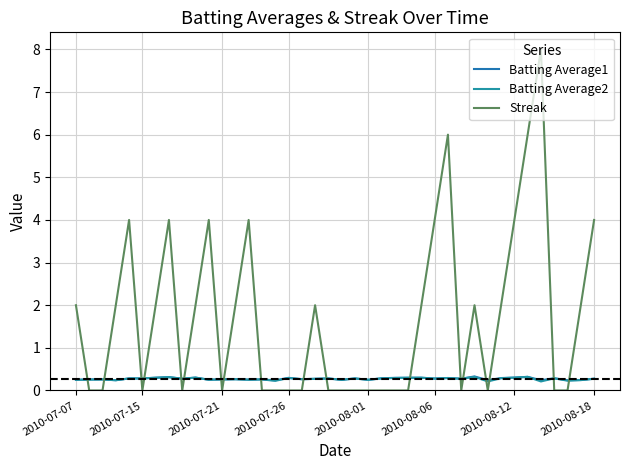

Is this an area chart (filled region under the line)?

No